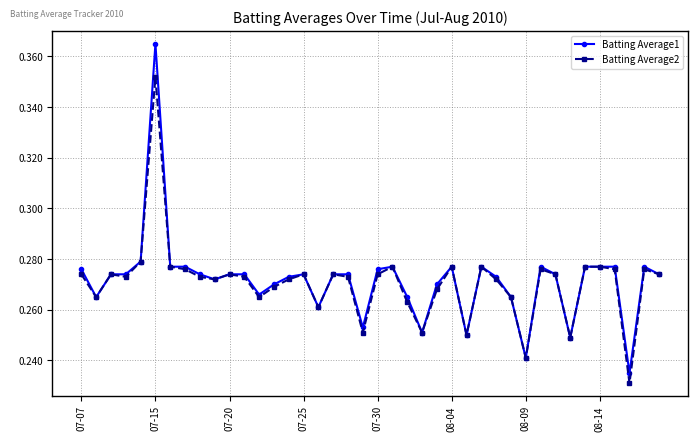

How many lines are shown in the chart?

2